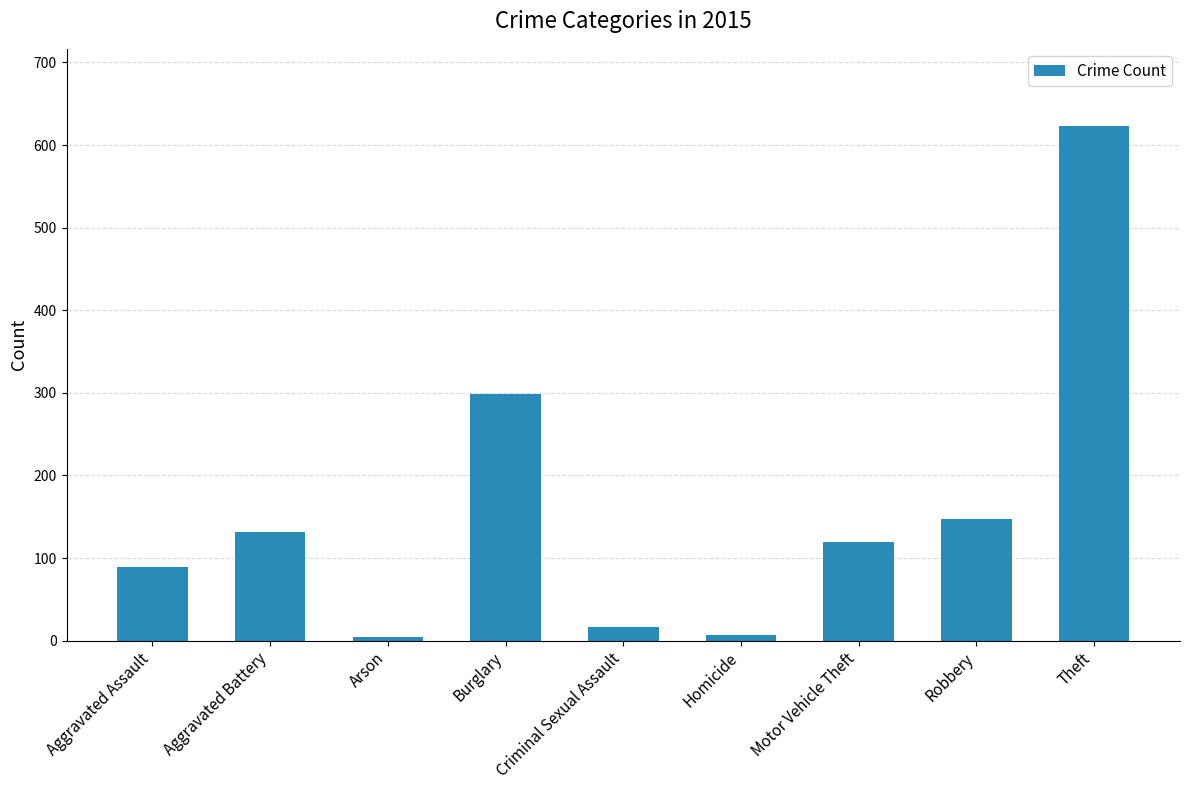

True or false: the data shows 298 at Burglary.

True